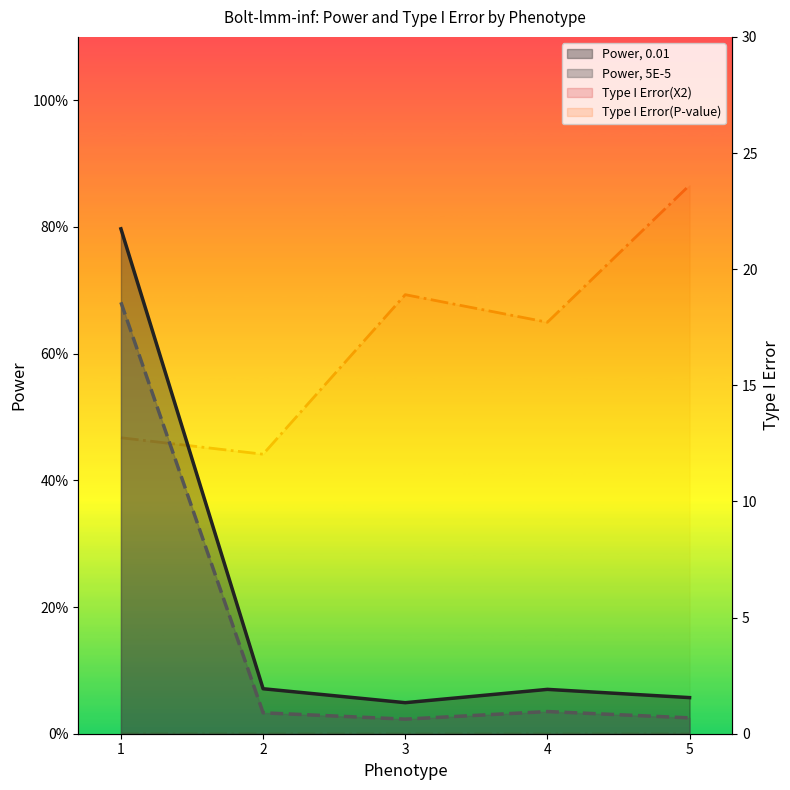

How many series are shown in this chart?

4